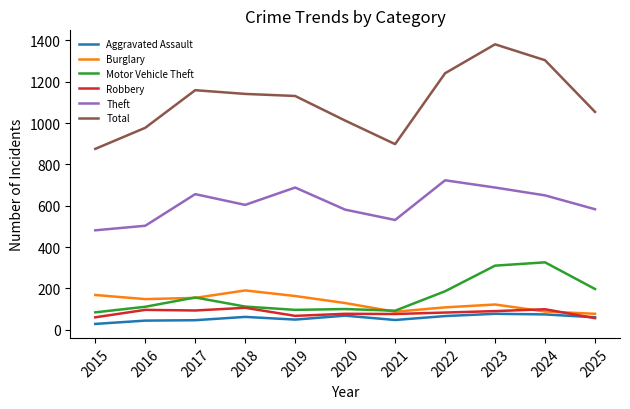

How many lines are shown in the chart?

6